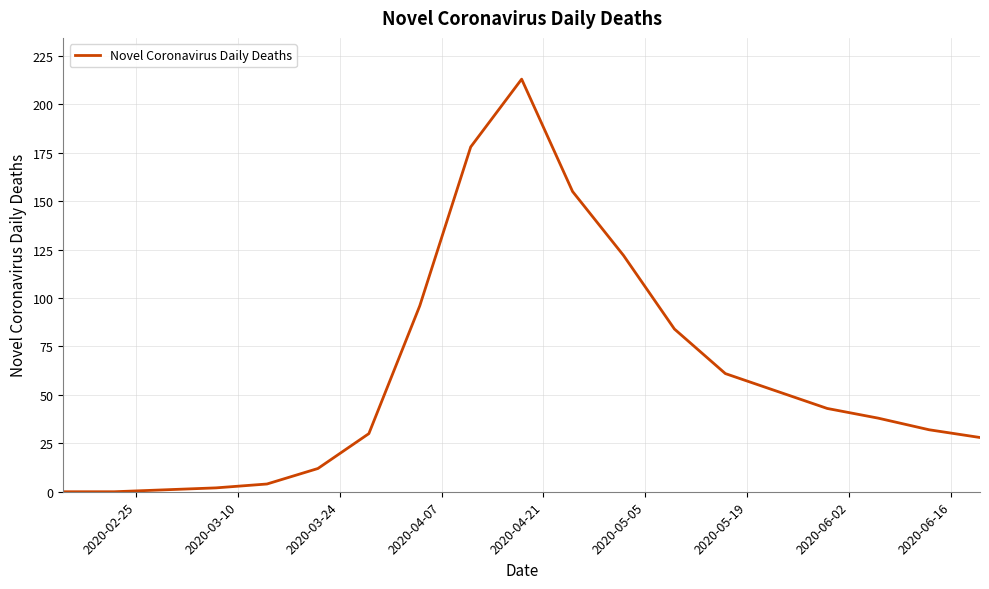

What is the difference between the maximum and minimum values?

213